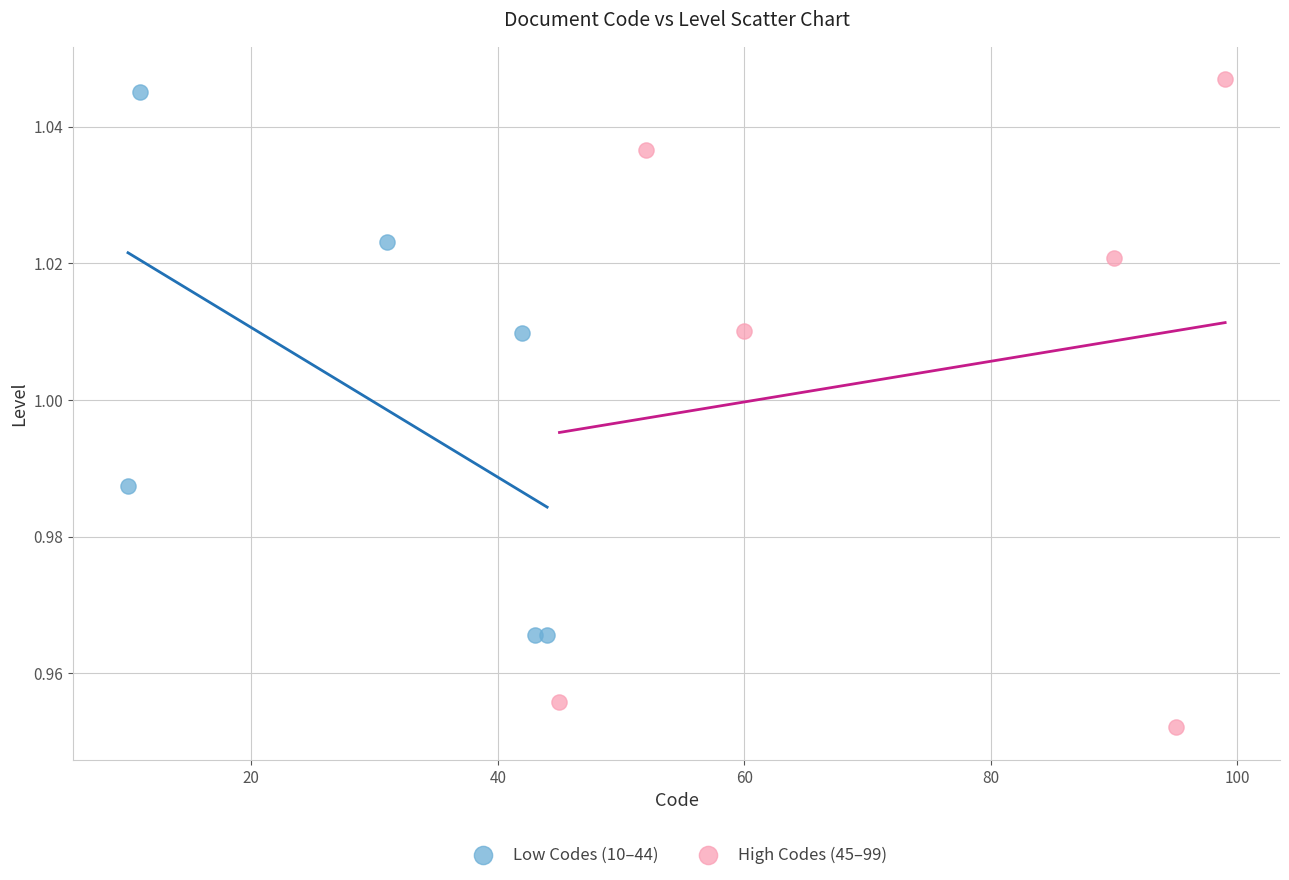

Which series reaches the maximum Y coordinate?

High Codes (45–99)